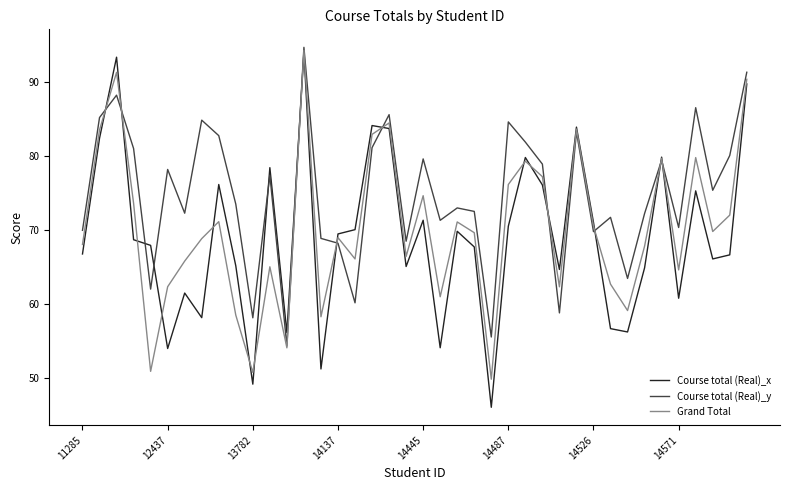

Which series has the largest range (max minus min)?

Course total (Real)_x